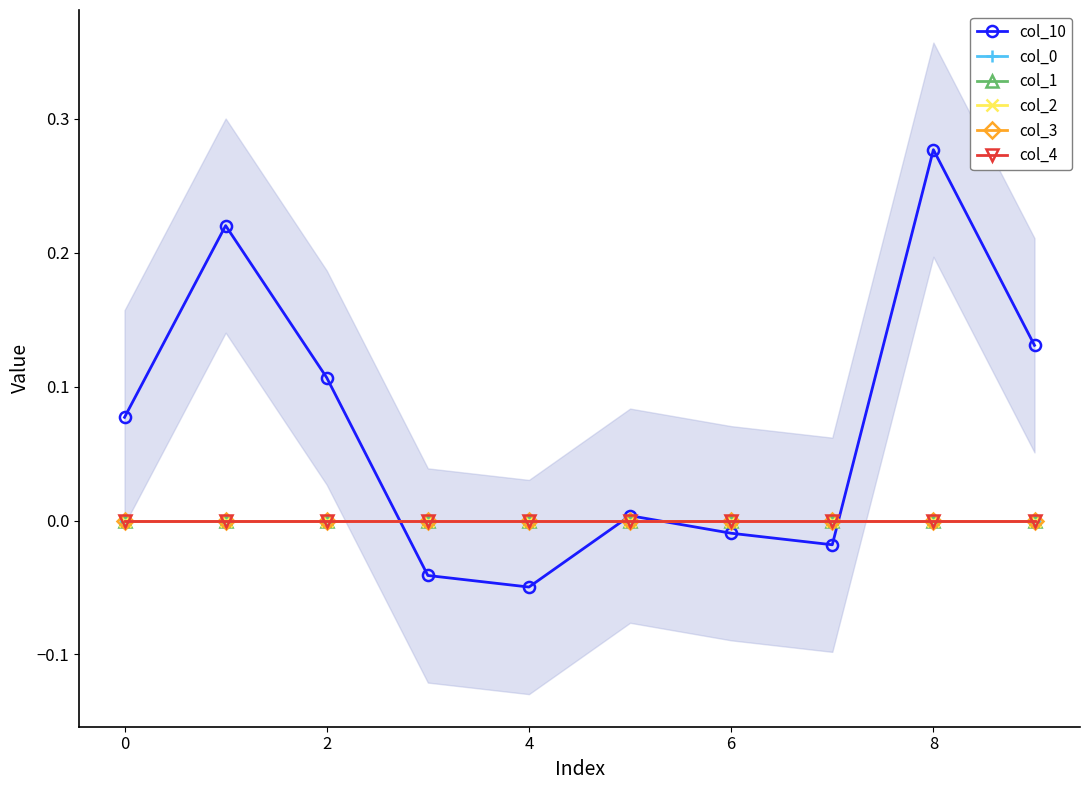

How many data points in col_10 are less than 0?

4